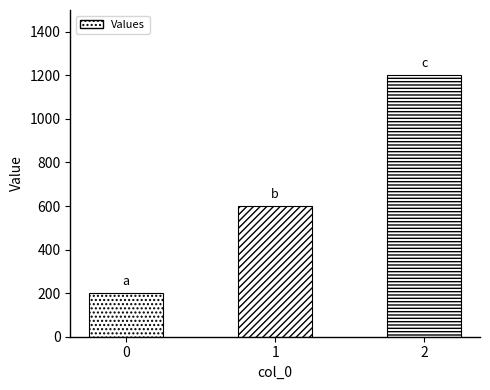

Count the number of values greater than 600.

1